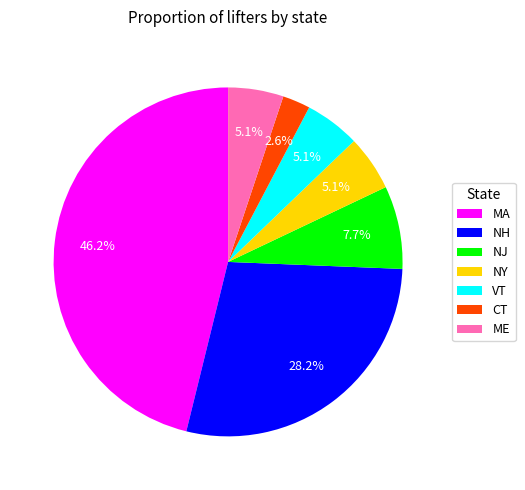

To the nearest percent, what is the average slice percentage?

14%